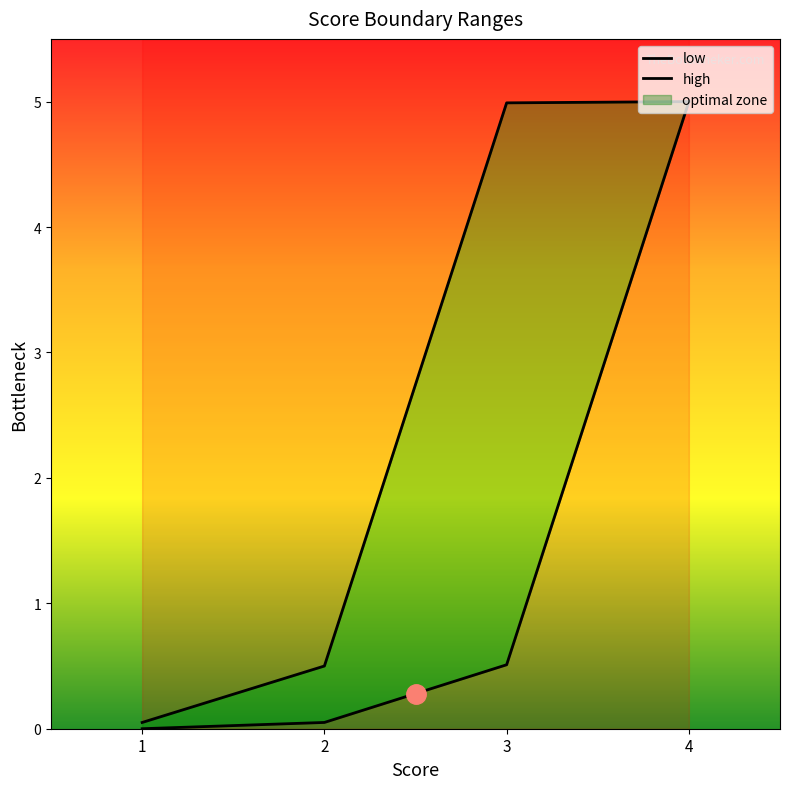

At how many categories does at least one series exceed 2?

2